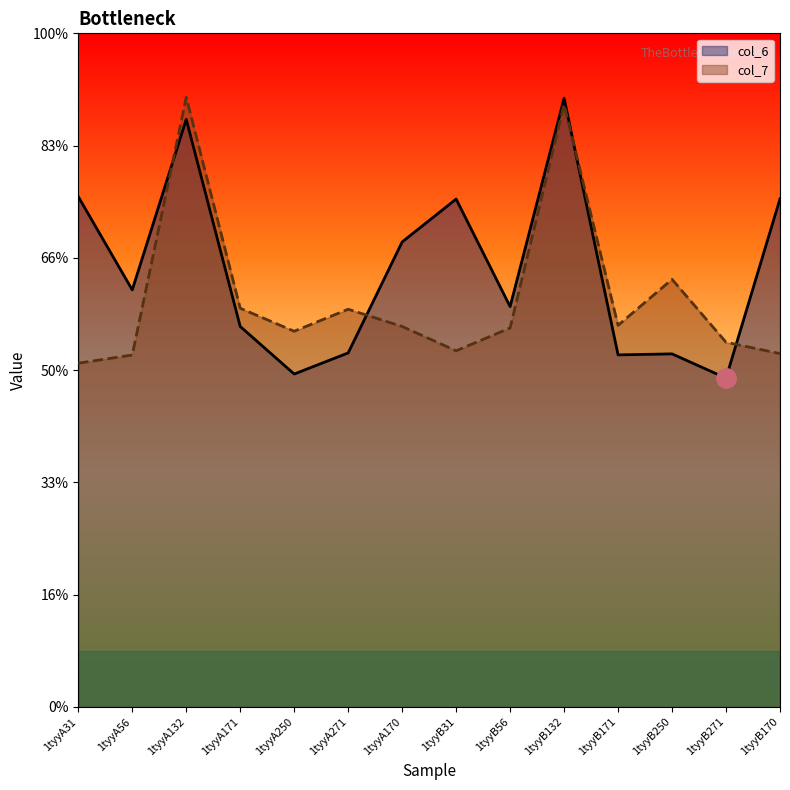

What is the difference between the maximum and minimum values in the col_7 series?

4.7